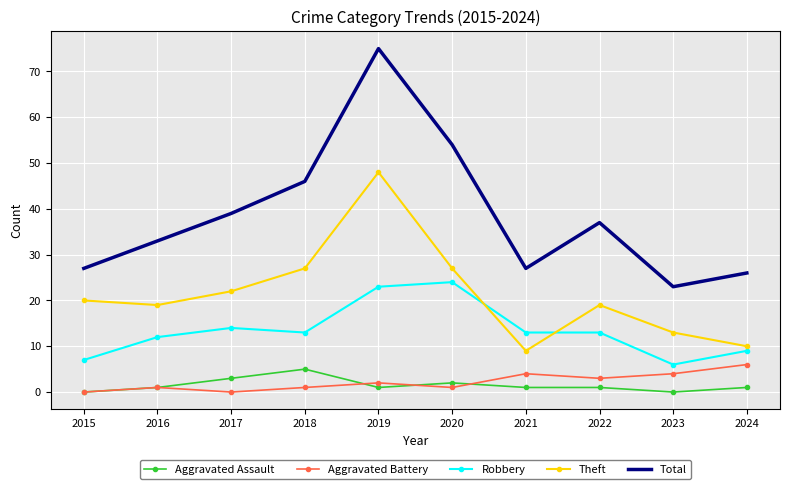

What is the lowest value of the Robbery series?

6